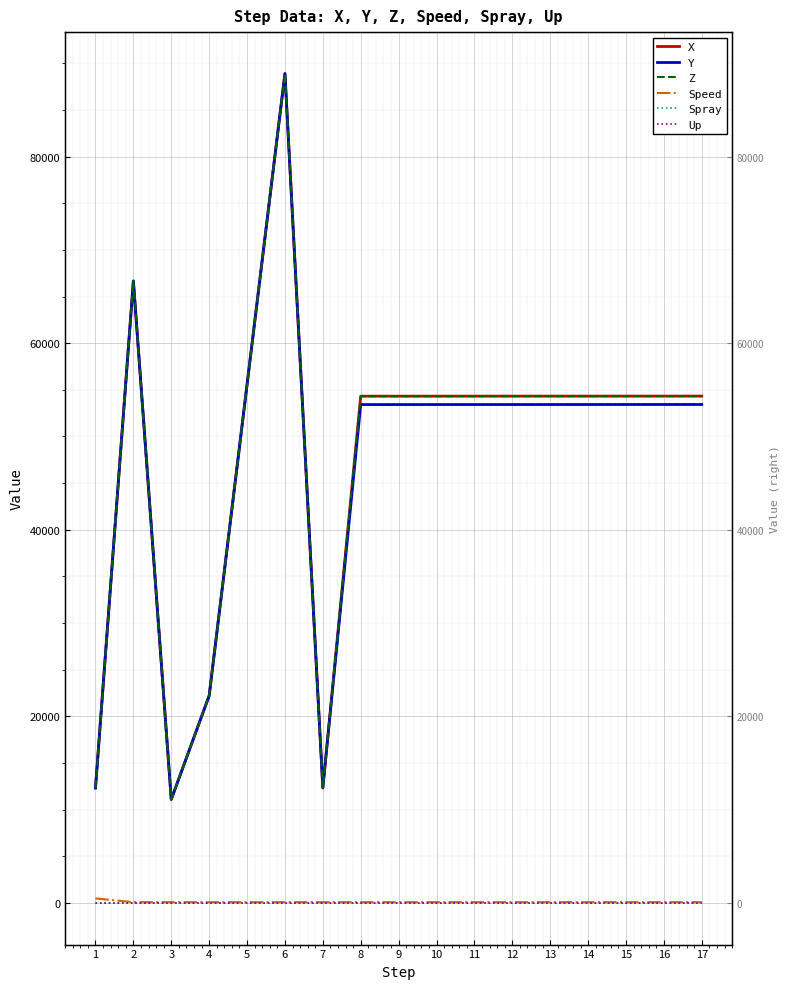

Does the chart display data point markers on the line(s)?

No